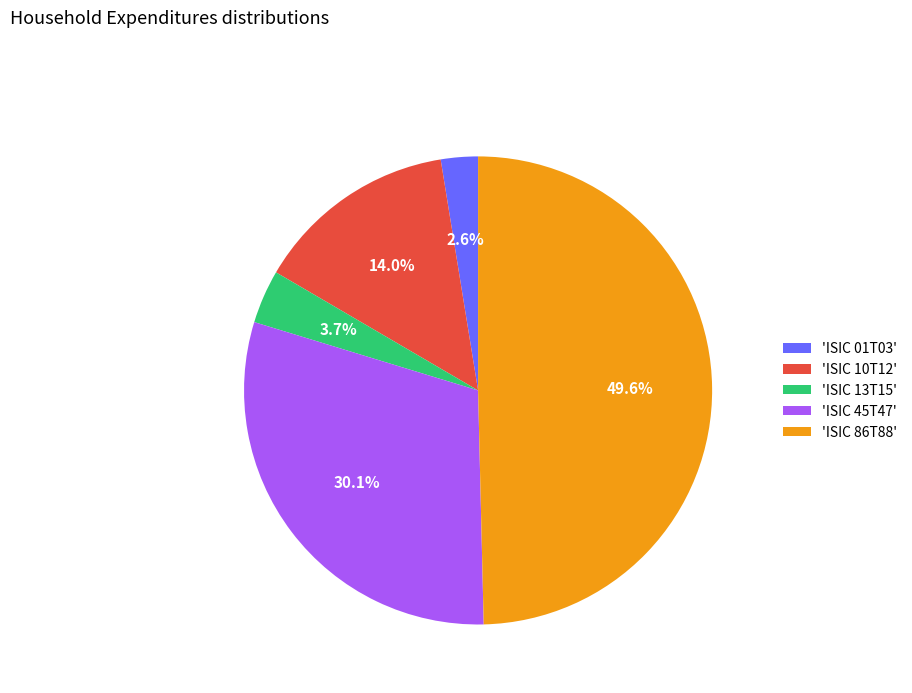

To the nearest percent, what is the difference between the largest and smallest slice percentages?

47%